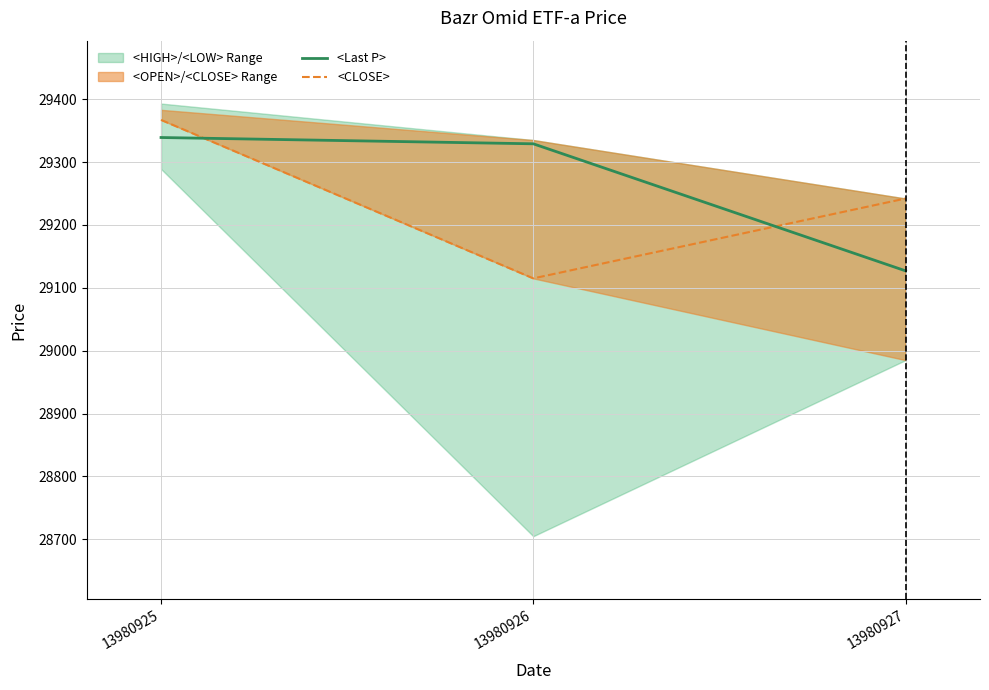

Is the value of <Last P> at 13980927 greater than the value of <CLOSE> at 13980925?

No